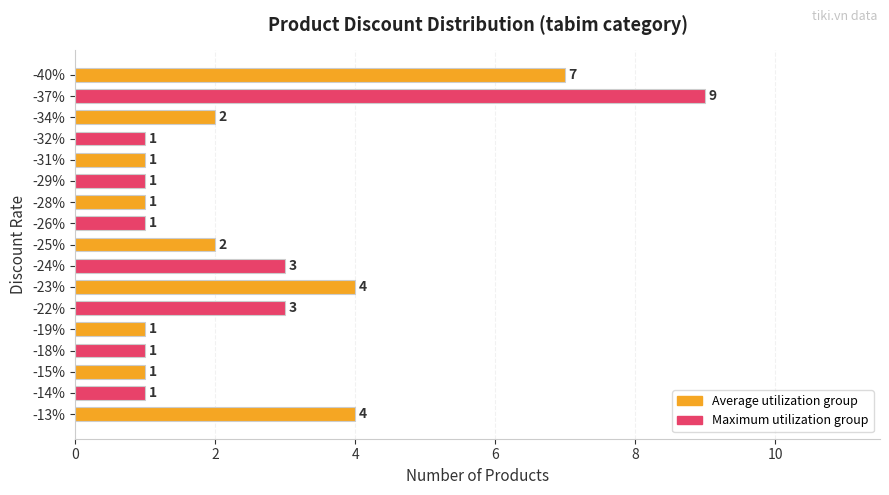

Reading bottom to top, what are all the values shown in this chart?

4	1	1	1	1	3	4	3	2	1	1	1	1	1	2	9	7